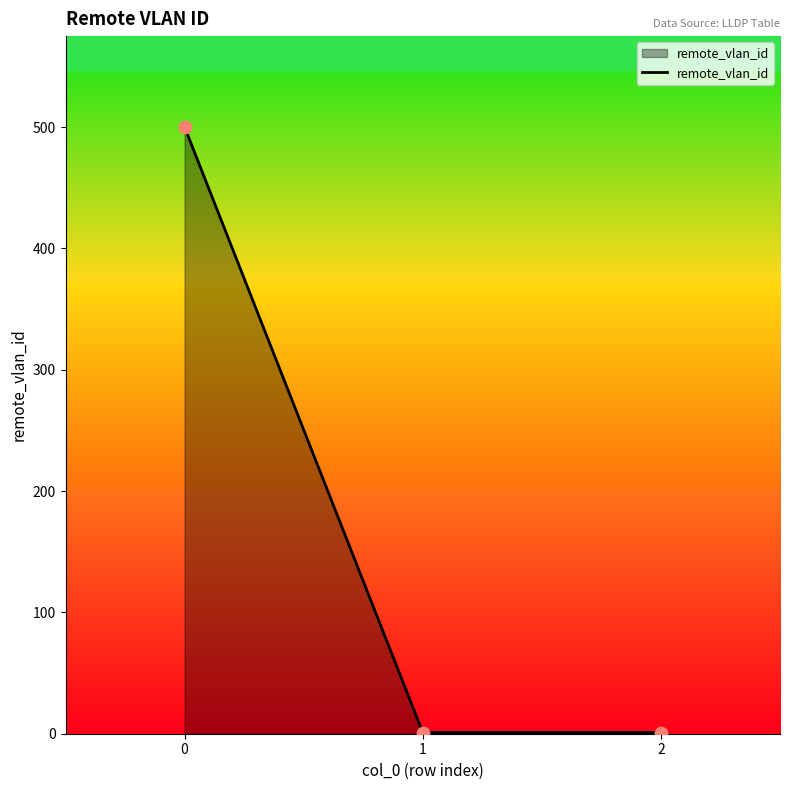

What is the change in value from 0 to 2?

-499